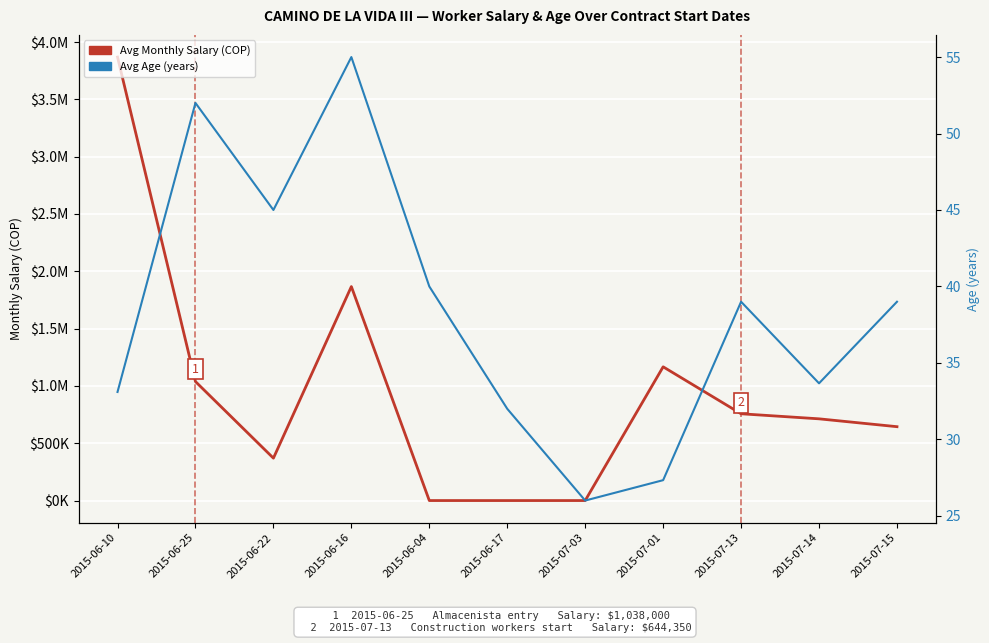

Which has a higher value, 2015-06-17 or 2015-07-13?

2015-07-13